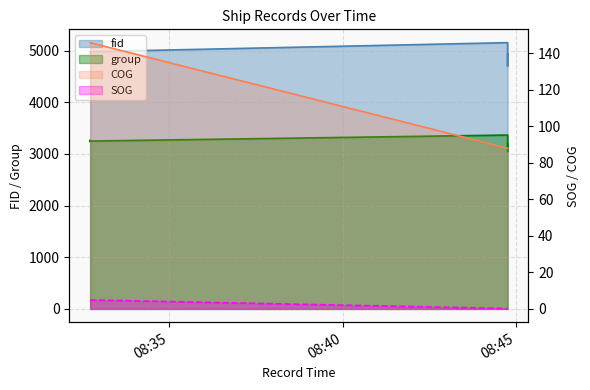

What are all the series names shown in the legend?

SOG, COG, fid, group